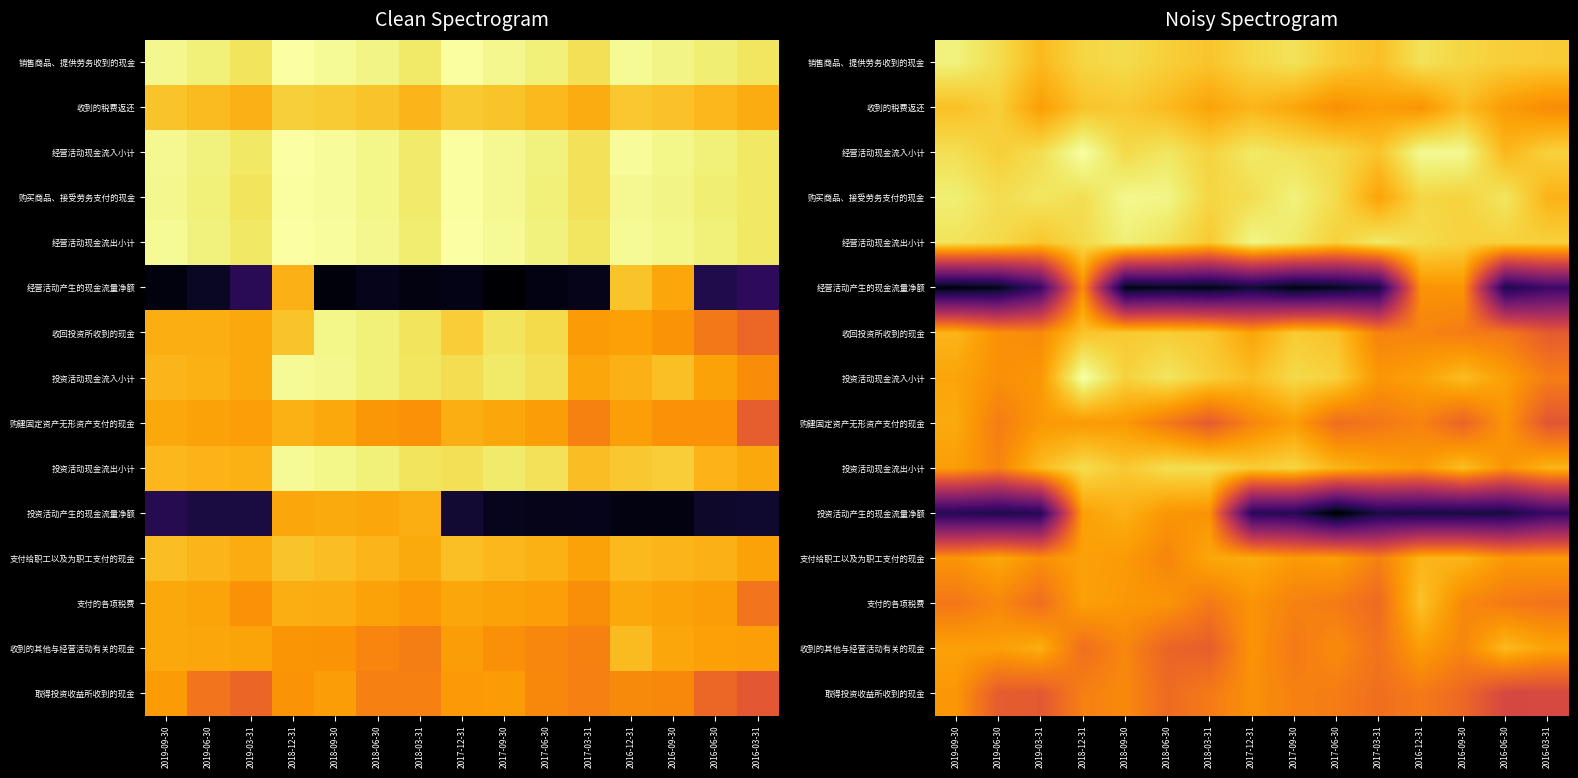

Reading left to right, list all the values displayed in this chart.

row_0: 13.5	12.3	10.4	11.9	12.2	11.6	11.0	12.0	12.6	11.4	10.7	12.6	11.9	11.5	11.4
row_1: 10.8	11.5	9.0	10.9	11.2	10.5	9.3	10.2	9.4	8.2	9.0	8.5	10.6	8.8	8.0
row_2: 12.4	11.6	12.3	14.4	12.1	12.8	11.8	13.0	12.5	12.1	11.0	14.0	14.0	10.3	11.7
row_3: 13.3	12.3	12.8	12.4	13.9	13.7	11.9	12.3	13.5	12.2	9.3	12.0	11.7	12.8	10.1
row_4: 12.6	12.2	11.1	12.2	13.3	12.6	11.2	13.8	13.0	11.6	13.0	12.2	11.7	11.6	11.6
row_5: -10.6	-10.1	-6.5	8.1	-10.4	-9.9	-10.3	-9.0	-10.5	-9.8	-8.6	8.4	8.6	-8.2	-6.3
row_6: 10.2	8.3	7.9	11.0	11.3	11.4	11.1	9.3	11.3	10.9	7.5	7.6	7.1	6.9	5.0
row_7: 9.4	8.2	8.6	14.5	11.7	12.8	11.6	10.7	12.1	11.7	8.6	9.2	10.6	9.1	7.2
row_8: 9.6	7.2	8.7	8.8	8.7	6.9	5.0	7.6	9.0	6.2	6.8	7.5	5.6	8.5	4.6
row_9: 9.0	7.5	10.5	12.3	11.2	12.4	12.3	11.4	11.9	10.2	9.4	8.8	10.7	8.4	10.2
row_10: -7.7	-8.2	-7.7	9.1	10.0	8.6	8.4	-7.6	-7.7	-11.3	-8.4	-8.6	-8.6	-8.6	-6.6
row_11: 8.5	9.5	8.2	9.2	8.8	7.6	9.5	9.7	8.8	9.0	7.3	10.2	10.2	8.7	8.8
row_12: 6.8	7.8	6.3	9.1	8.7	8.5	7.0	8.4	7.4	7.1	6.0	11.0	7.8	7.0	6.6
row_13: 9.2	9.1	9.8	6.3	7.7	5.6	5.2	8.5	7.0	8.0	6.6	9.0	7.7	10.5	9.3
row_14: 8.6	5.1	4.8	7.3	7.9	6.0	7.0	8.3	7.4	7.2	6.3	7.0	5.9	3.5	3.6